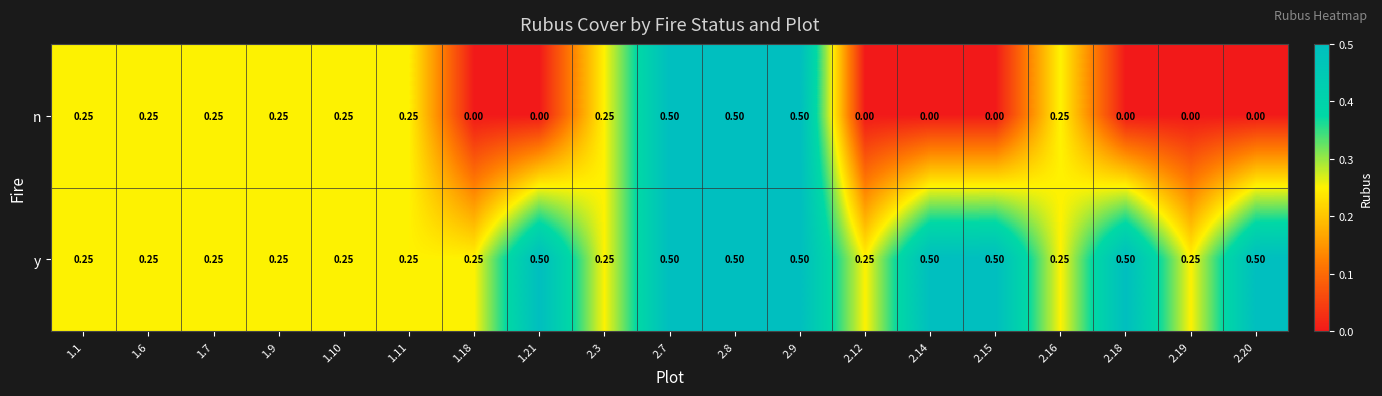

Rank the series at 2.14 from lowest to highest value.

n, y